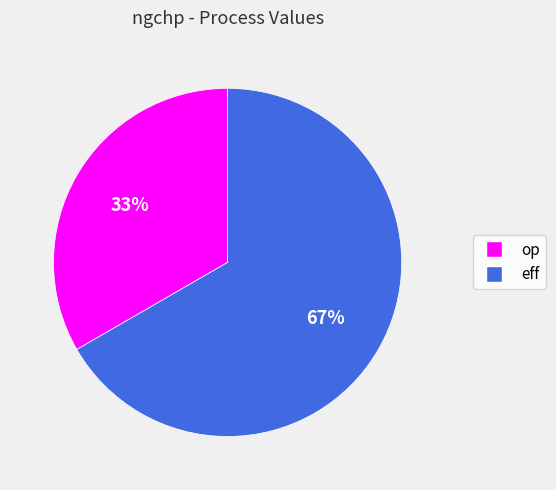

The op slice represents 25% of the pie. True or false?

False